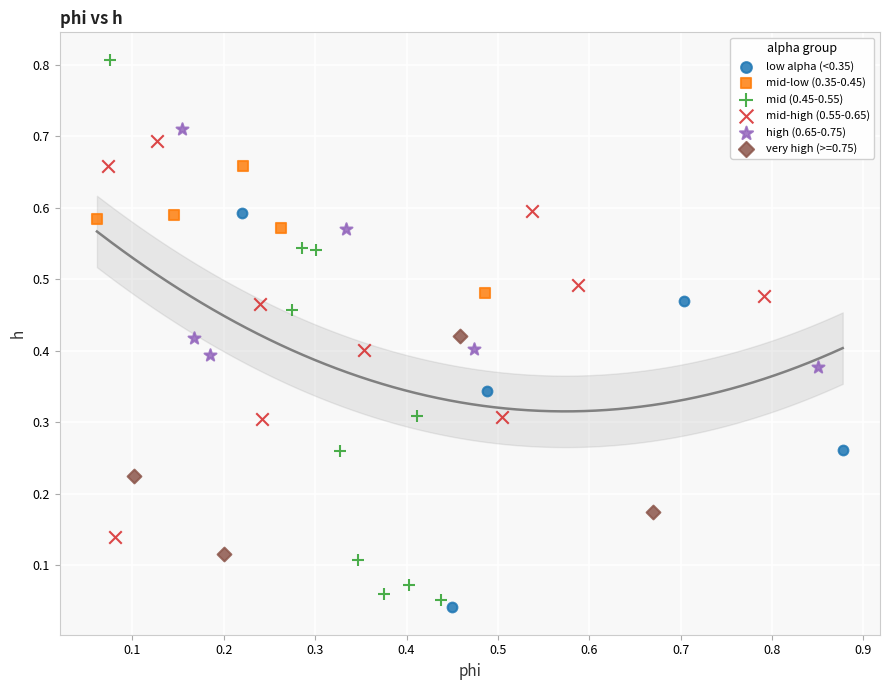

Which series has the largest Y range (max minus min)?

mid (0.45-0.55)